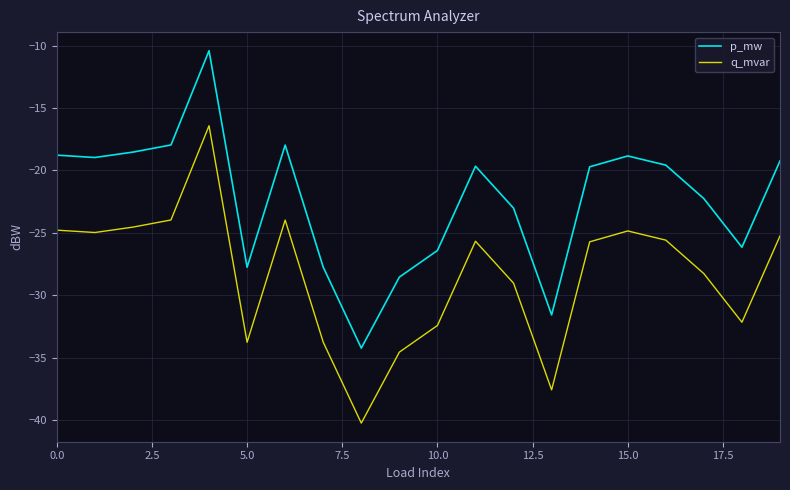

List the series in order of their overall mean, lowest first.

q_mvar, p_mw